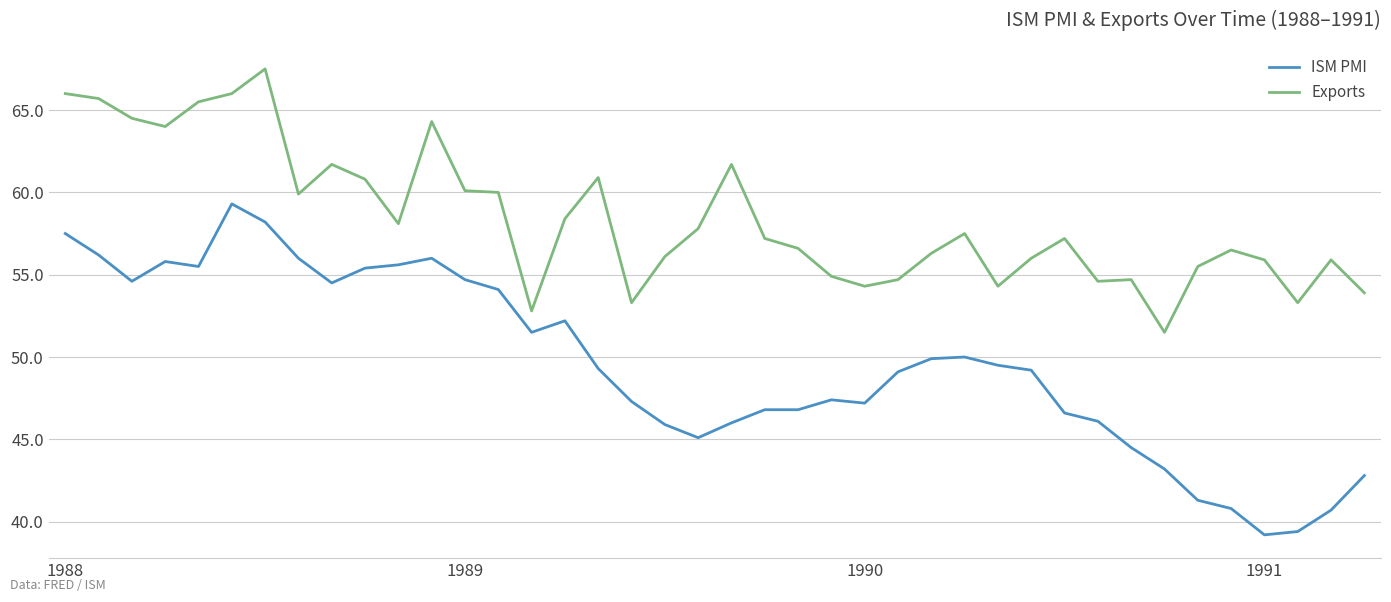

How many distinct data groups are displayed?

2